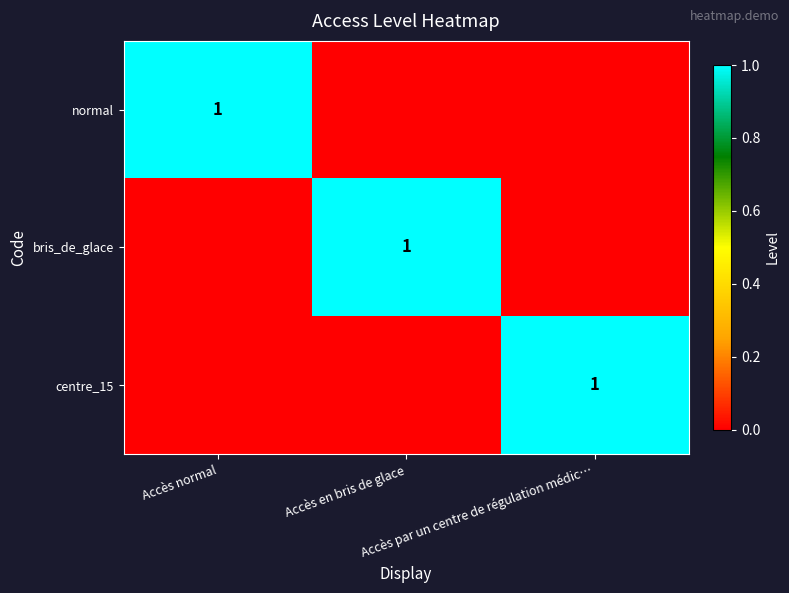

The value of normal at Accès normal is 0. True or false?

False